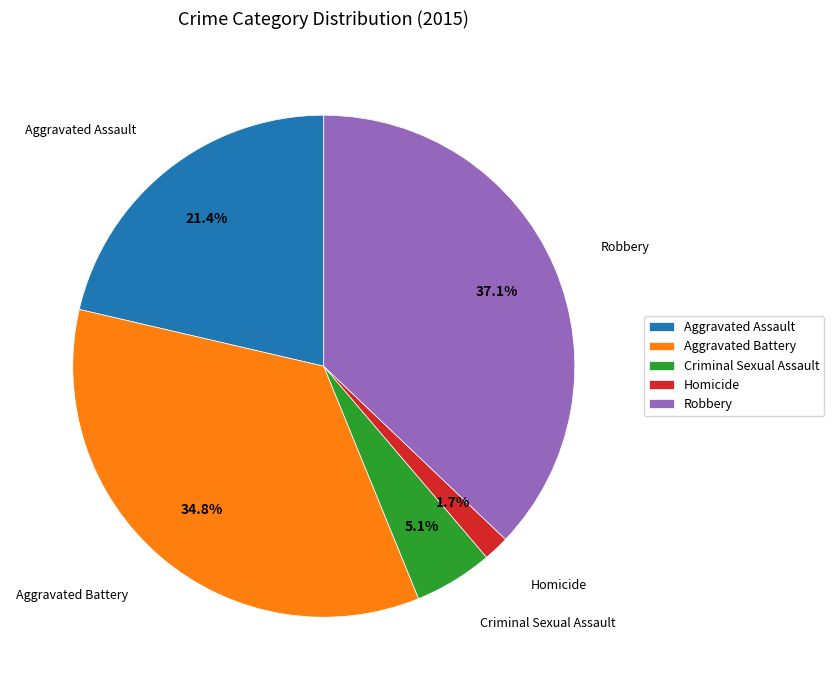

How many segments does this pie chart have?

5